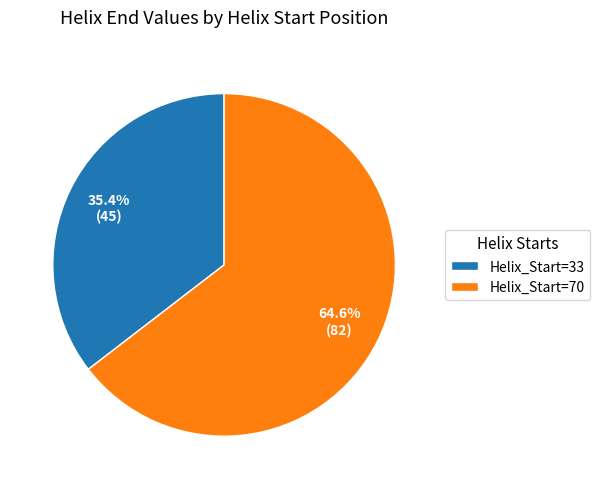

True or false: Helix_Start=33 accounts for 35% of the total.

True